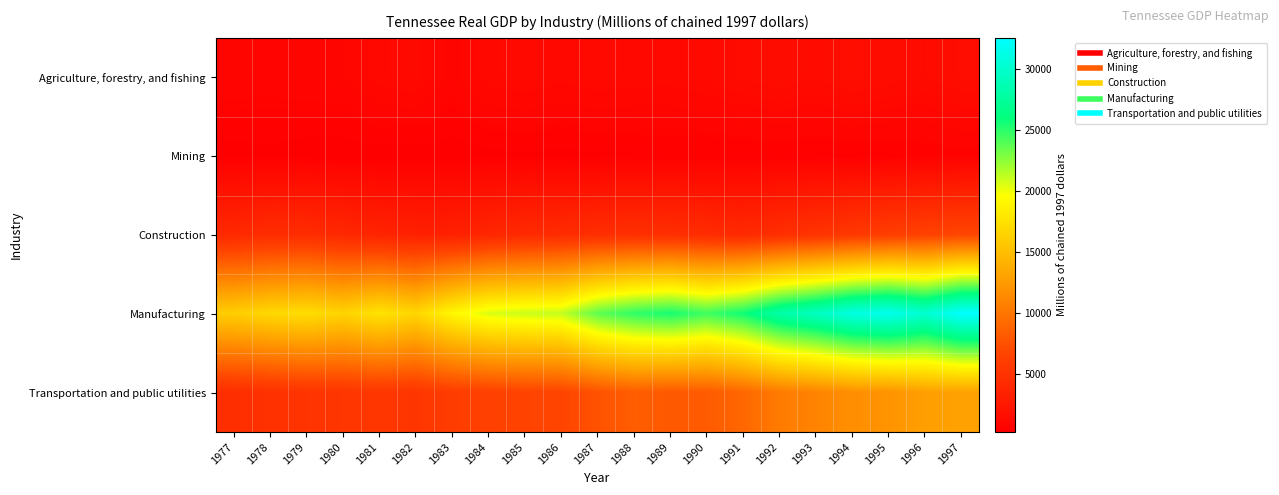

Reading left to right, extract all data points from this chart.

Agriculture, forestry, and fishing: 1977=800.8	1978=773.1	1979=824.6	1980=842.8	1981=1130.1	1982=1243.7	1983=769.7	1984=1142.1	1985=1213.3	1986=1090.0	1987=1211.8	1988=1122.7	1989=1119.2	1990=1219.5	1991=1387.6	1992=1543.2	1993=1361.8	1994=1619.2	1995=1457.2	1996=1345.2	1997=1570.4
Mining: 1977=315.3	1978=336.1	1979=293.5	1980=284.7	1981=293.2	1982=279.4	1983=285.6	1984=341.4	1985=357.3	1986=343.1	1987=358.8	1988=395.6	1989=402.7	1990=424.2	1991=399.3	1992=404.4	1993=384.7	1994=391.3	1995=415.7	1996=474.0	1997=534.4
Construction: 1977=4150.7	1978=4537.4	1979=4492.0	1980=4064.2	1981=3624.3	1982=3355.0	1983=3360.7	1984=3899.3	1985=4224.6	1986=4430.2	1987=4625.6	1988=4739.2	1989=4692.2	1990=4419.0	1991=4220.1	1992=4650.8	1993=5117.4	1994=5572.7	1995=6052.8	1996=6375.9	1997=6737.8
Manufacturing: 1977=16135.8	1978=16859.7	1979=17267.7	1980=16567.0	1981=17680.8	1982=16773.7	1983=19097.6	1984=20566.8	1985=20994.8	1986=21179.7	1987=23719.9	1988=24922.9	1989=25513.5	1990=24525.4	1991=25762.6	1992=28142.0	1993=29434.7	1994=31078.4	1995=31613.8	1996=30217.3	1997=32566.4
Transportation and public utilities: 1977=4648.8	1978=4933.8	1979=5204.5	1980=5334.5	1981=5429.3	1982=5293.6	1983=5990.5	1984=6343.6	1985=6565.6	1986=6696.3	1987=7677.8	1988=8374.5	1989=8107.6	1990=8224.0	1991=9084.4	1992=10404.0	1993=10987.4	1994=11745.3	1995=12050.5	1996=12822.0	1997=13015.6